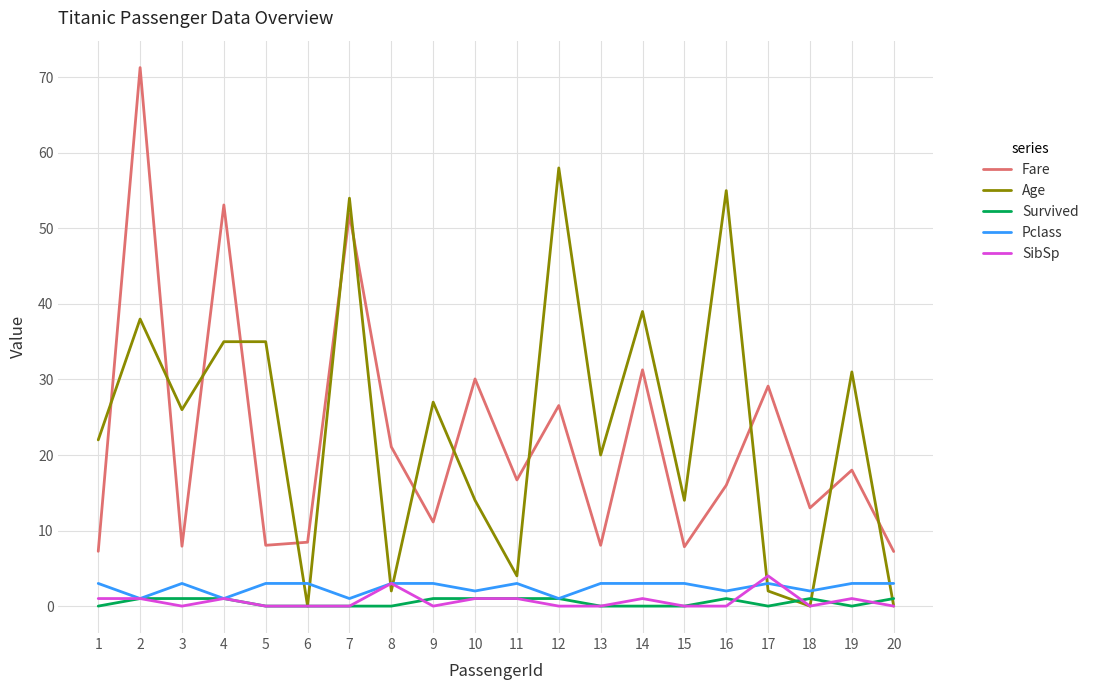

True or false: Fare and Survived cross at least once.

False